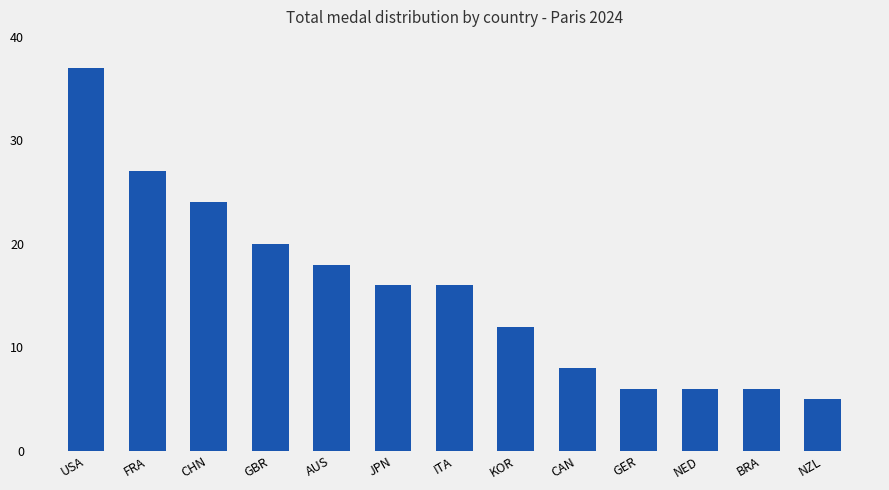

What is the smallest value displayed?

5